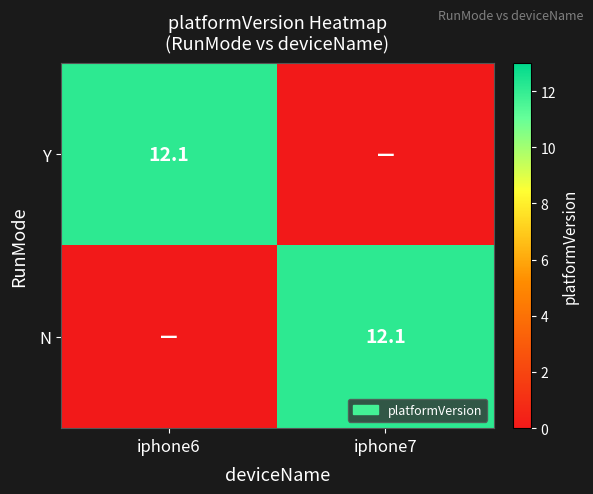

True or false: Y has a value of 12.1 at iphone6.

True